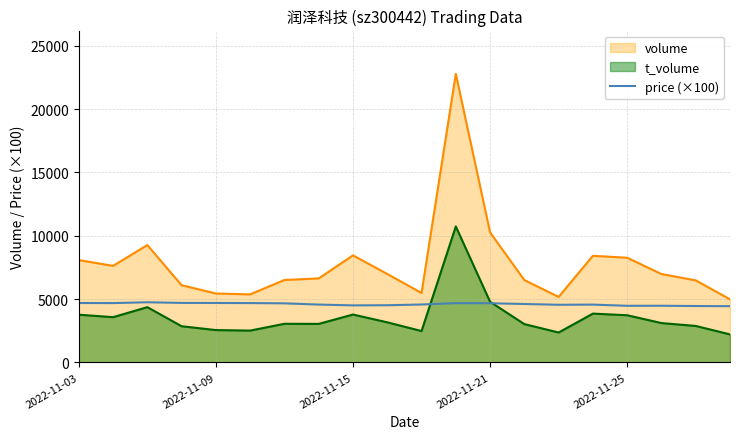

How many lines are shown in the chart?

3